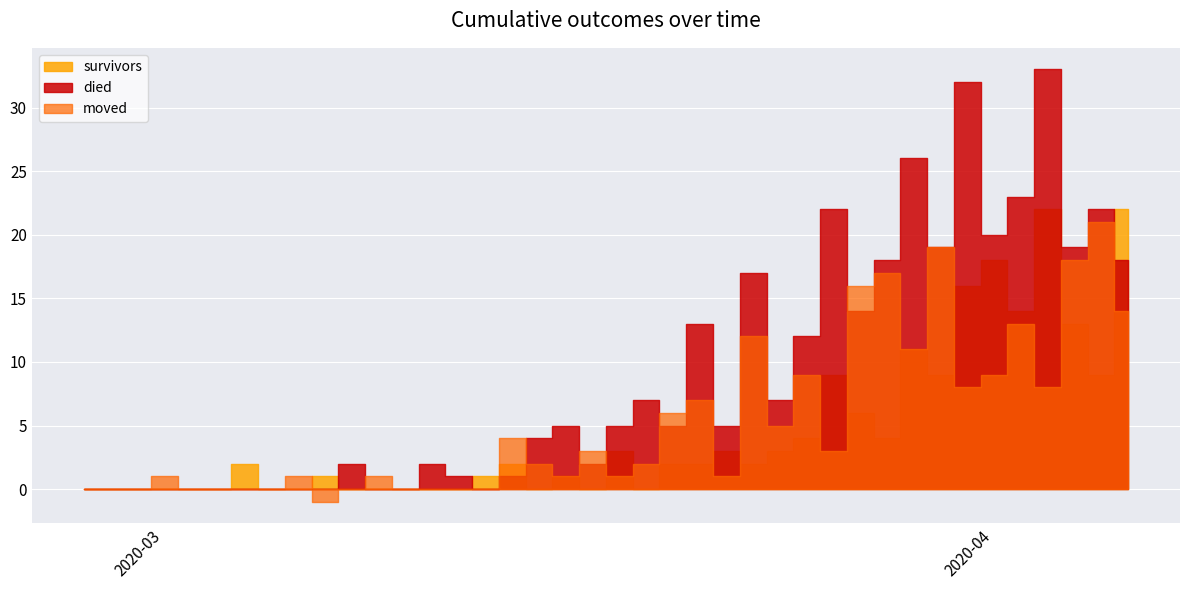

True or false: died and moved cross at least once.

True